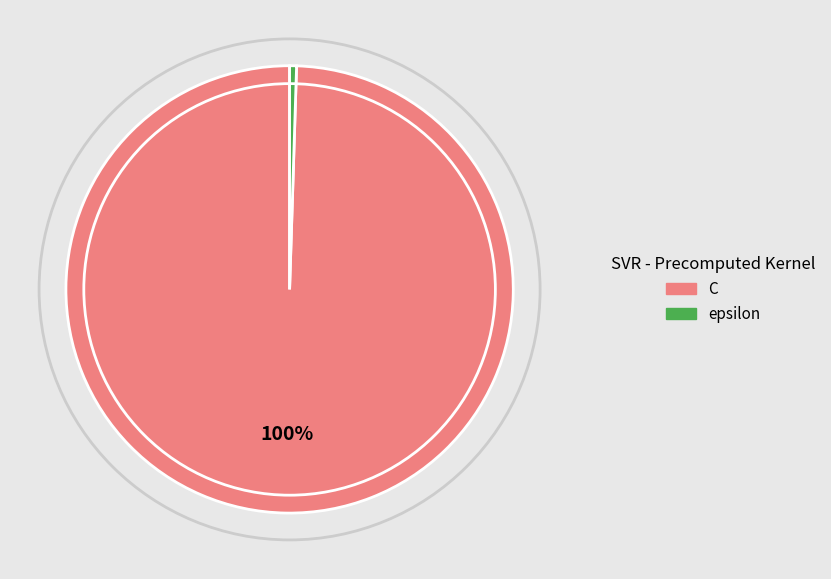

Is it true that C is 89% of the pie?

False